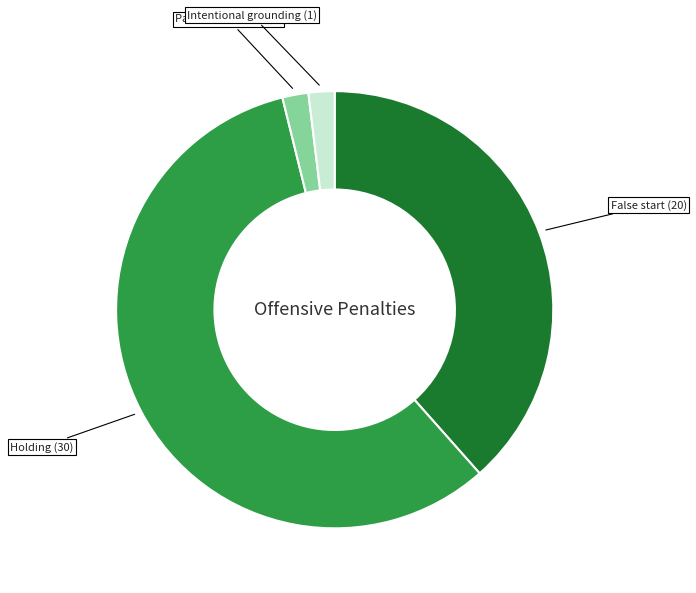

Which has a higher value, Pass interference or Holding?

Holding